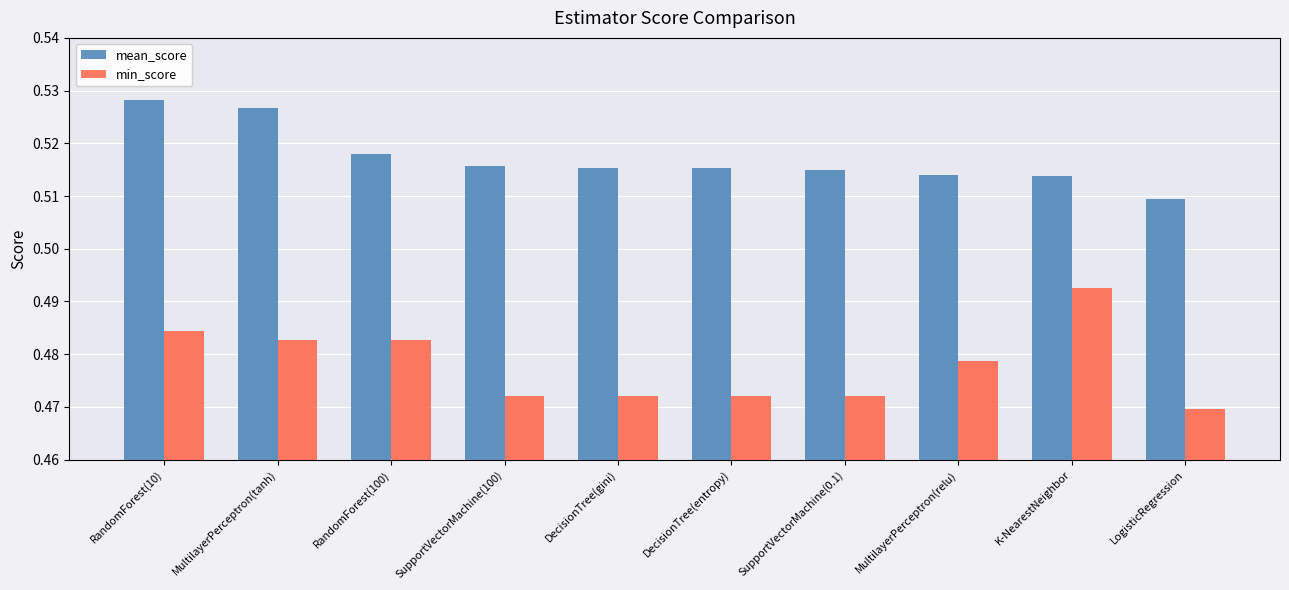

Which series changed the most between MultilayerPerceptron(tanh) and LogisticRegression?

mean_score